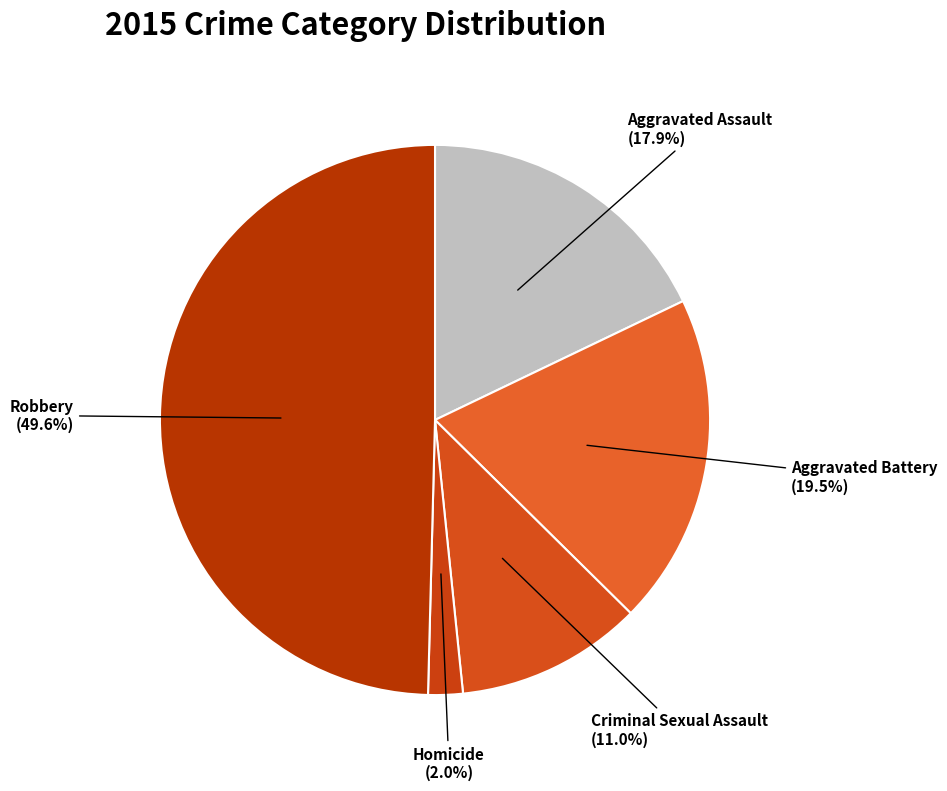

To the nearest percent, what portion does Criminal Sexual Assault represent?

11%